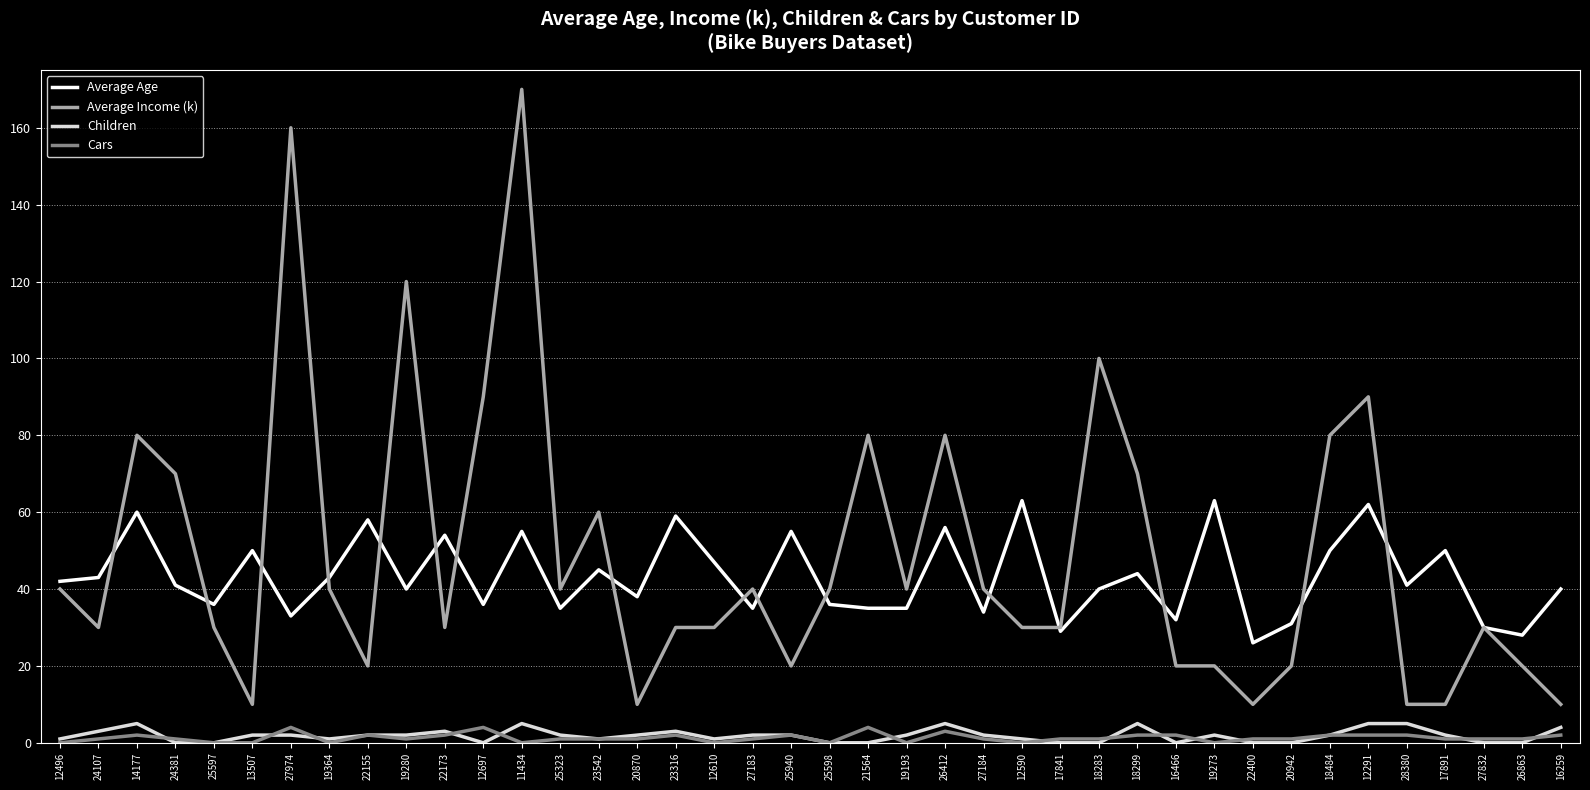

At which category does the chart reach its peak across all series?

11434